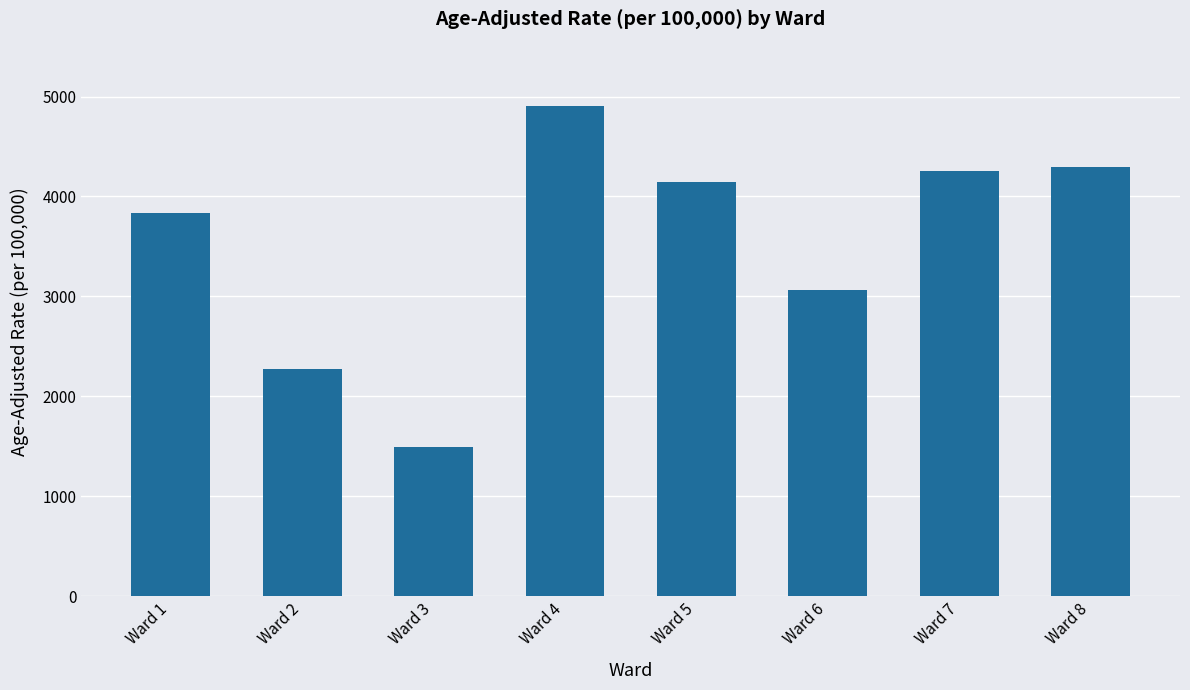

At which label is the value closest to 3201?

Ward 6